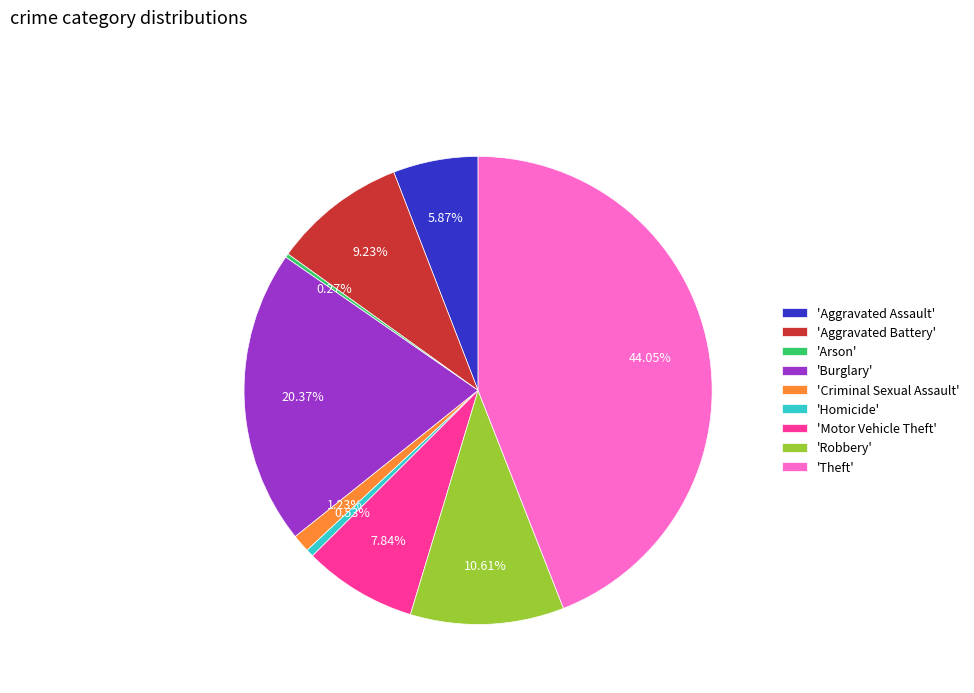

Is there any slice that represents more than half of the pie?

No